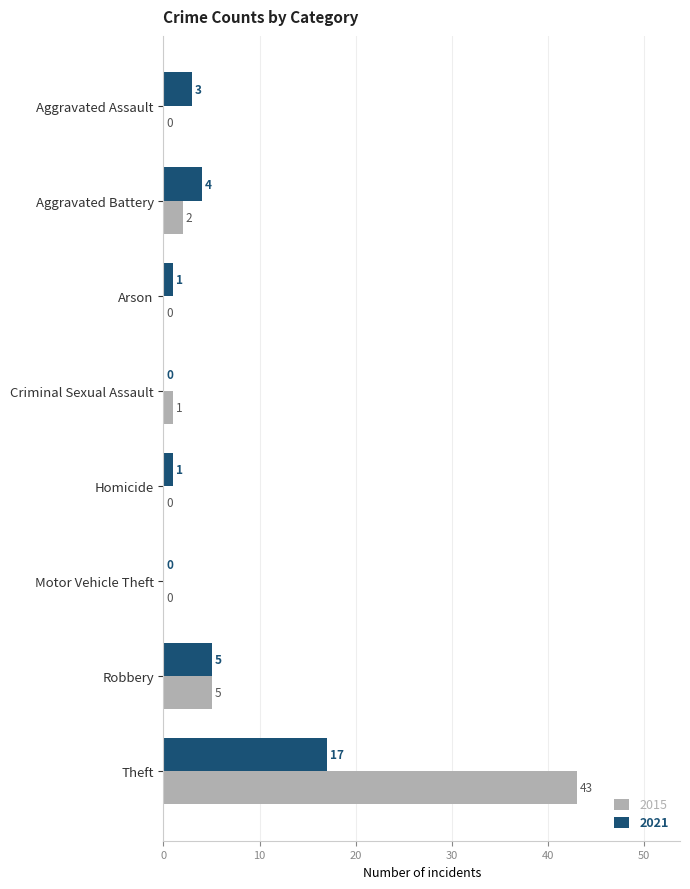

The 2021 series shows 7 at Criminal Sexual Assault. True or false?

False